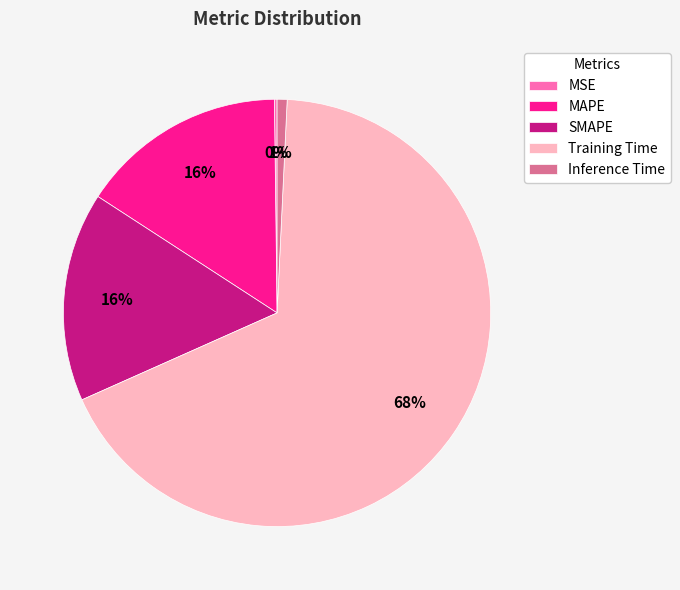

To the nearest percent, what is the difference between the largest and smallest slice percentages?

67%